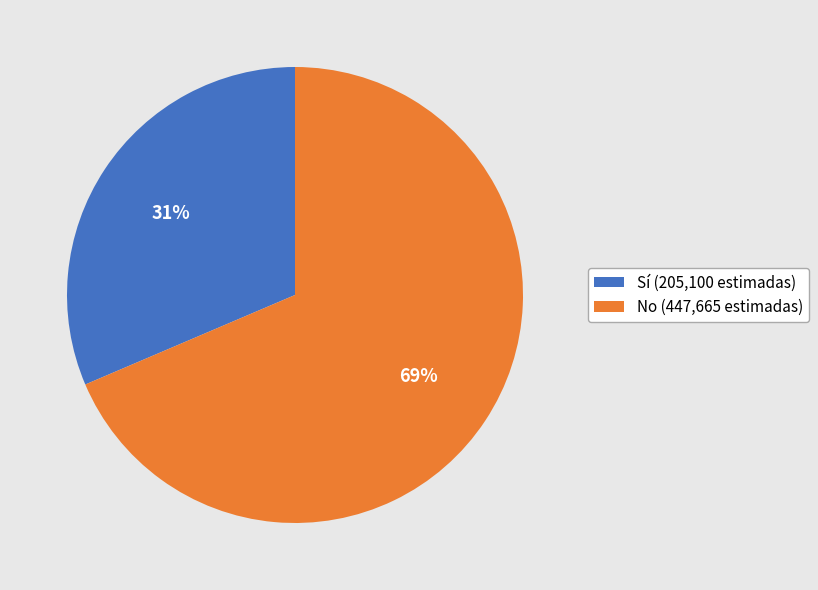

Is there a majority slice in this chart?

Yes